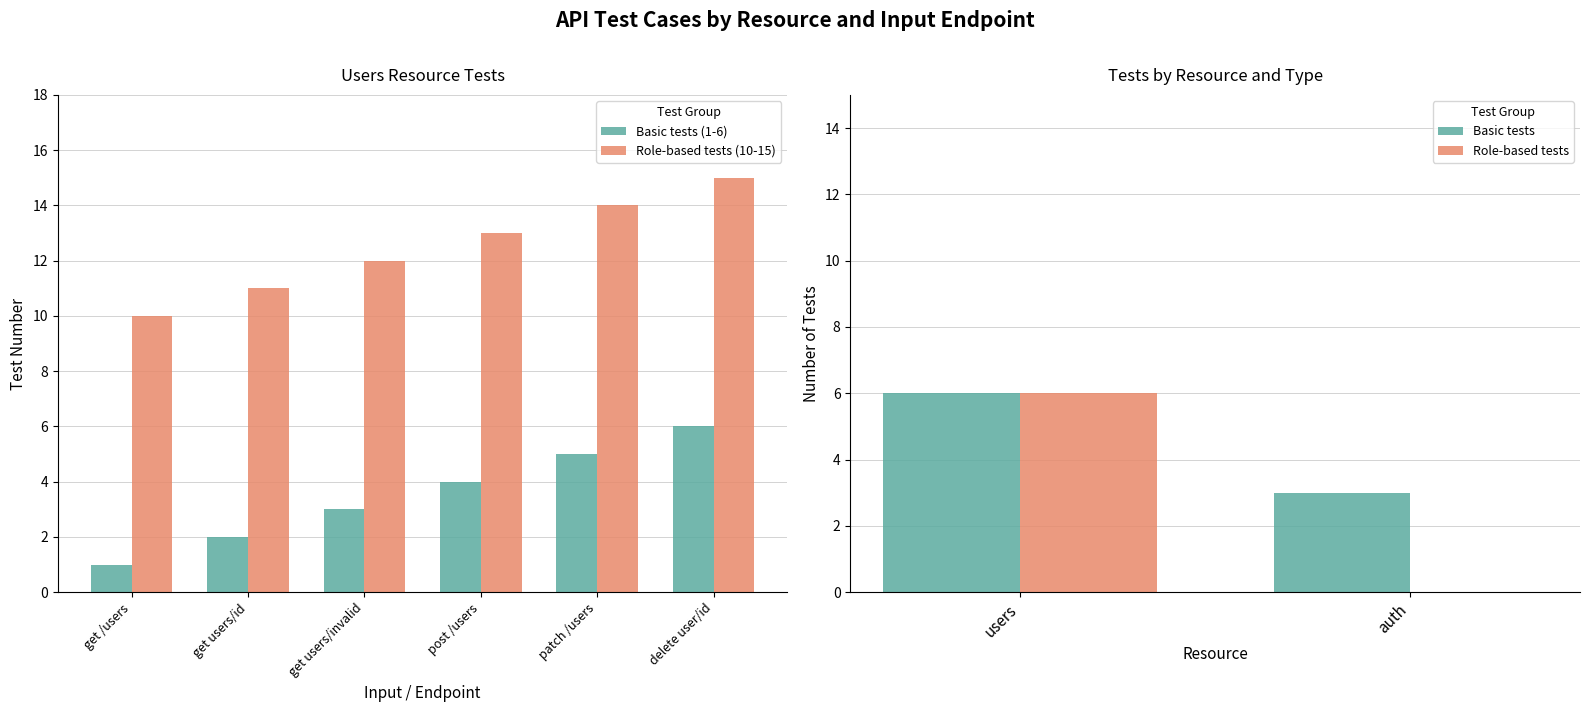

What is the label of the 5th bar from the right?

delete user/id (owner)